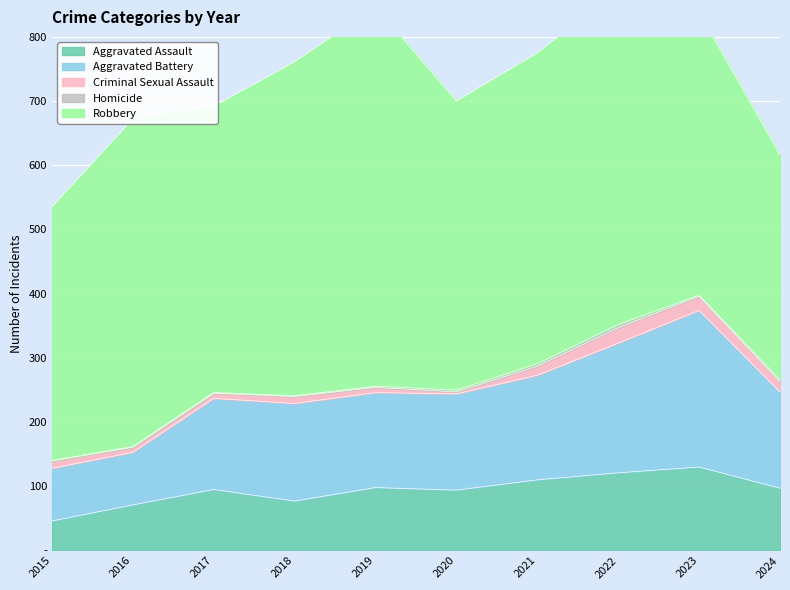

What is the sum of the Criminal Sexual Assault values at 2017 and 2018?

19